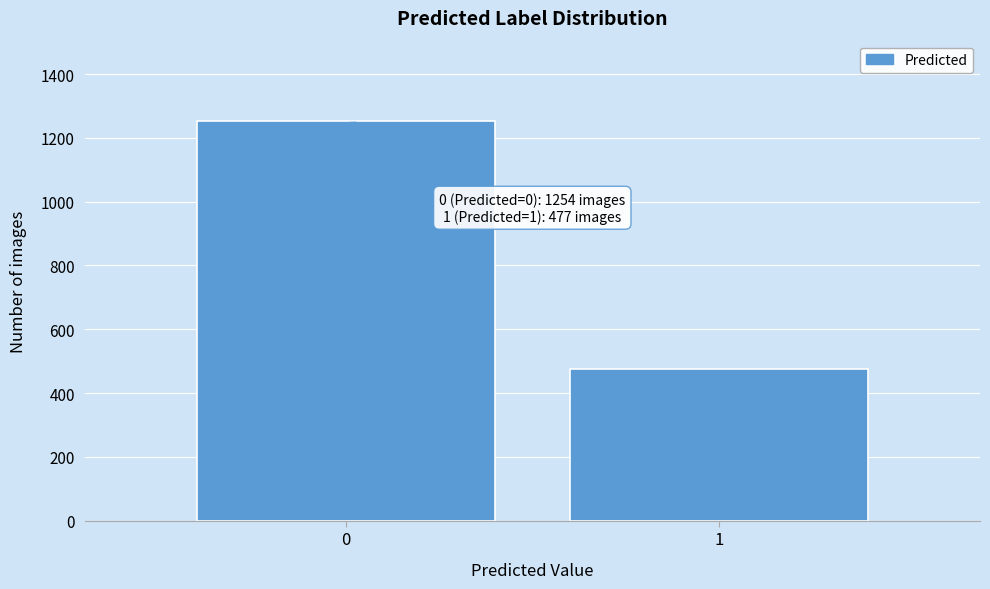

Reading left to right, extract all data points from this chart.

0=1254	1=477